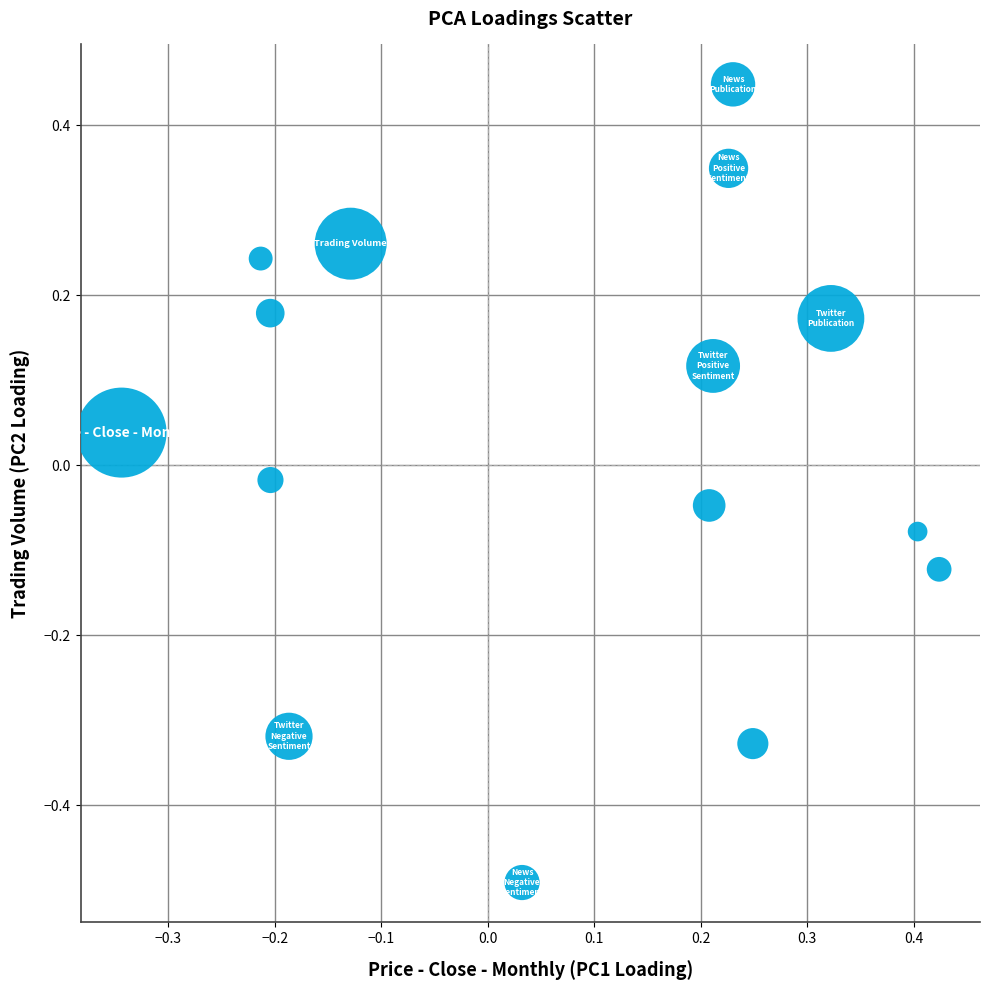

What is the range of Y values (max minus min)?

0.9